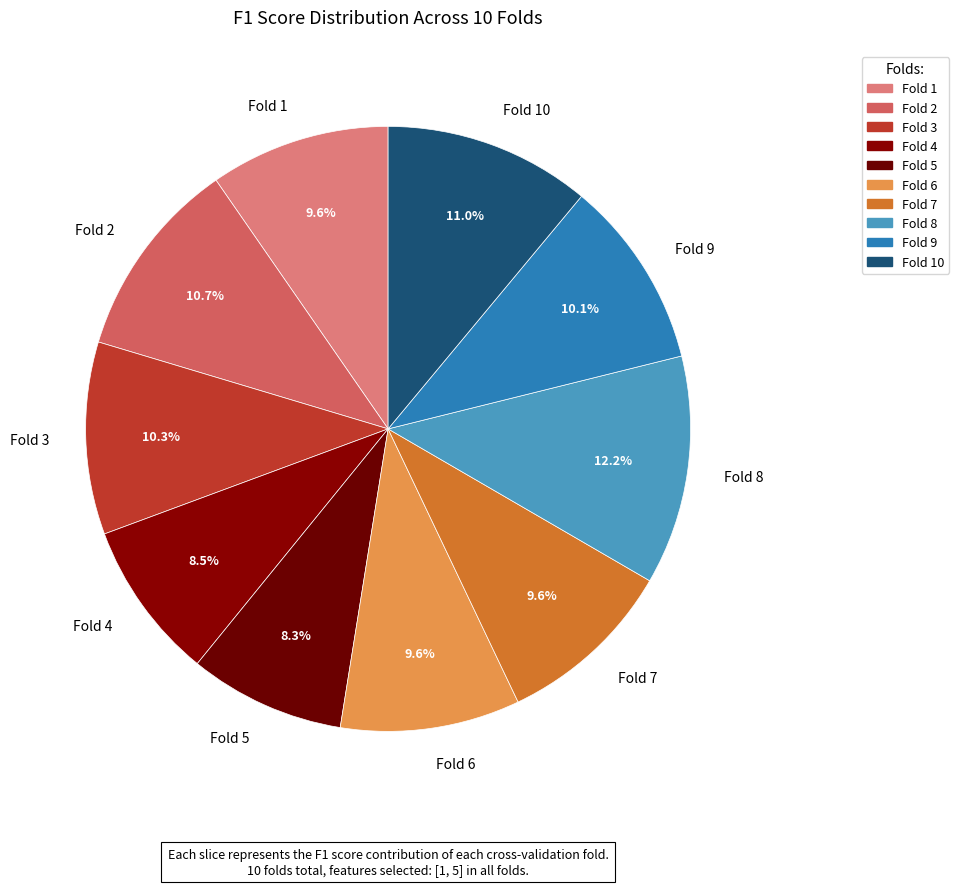

How many segments does this pie chart have?

10